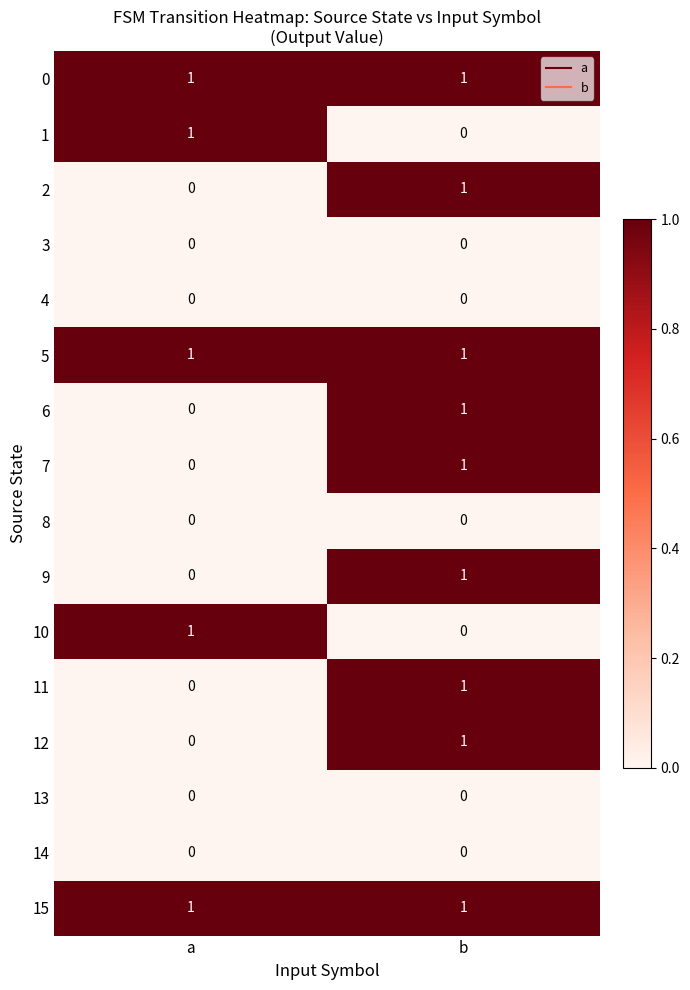

Rank the categories by 12 value from lowest to highest.

a, b